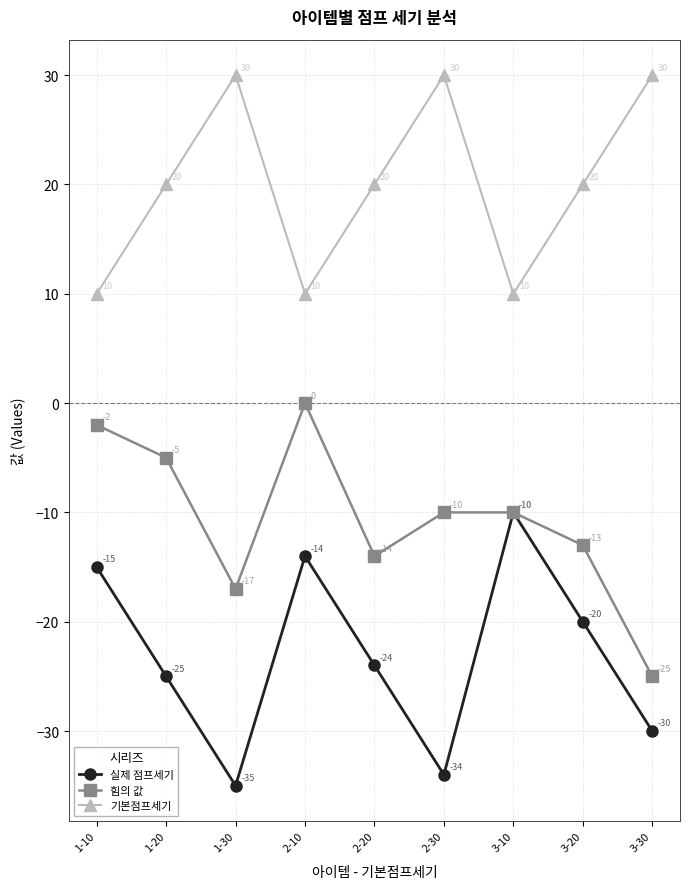

What is the label of the 2nd point from the right?

3-20